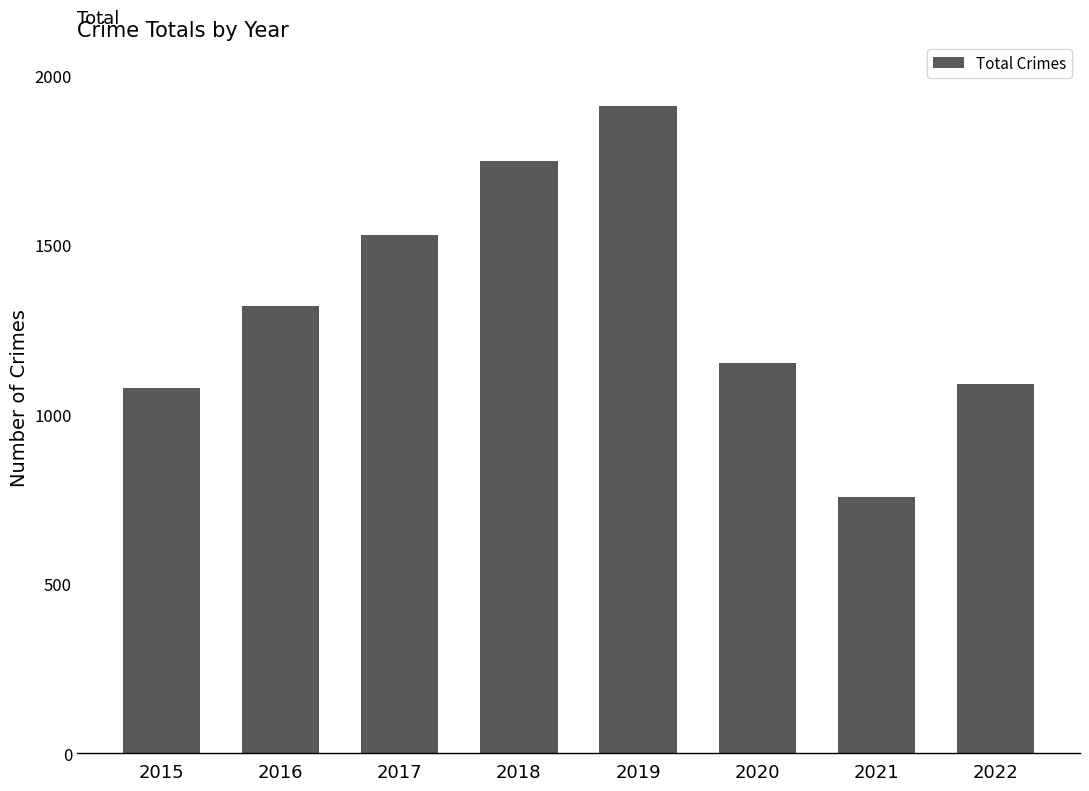

Is it true that the value at 2022 is 697?

False